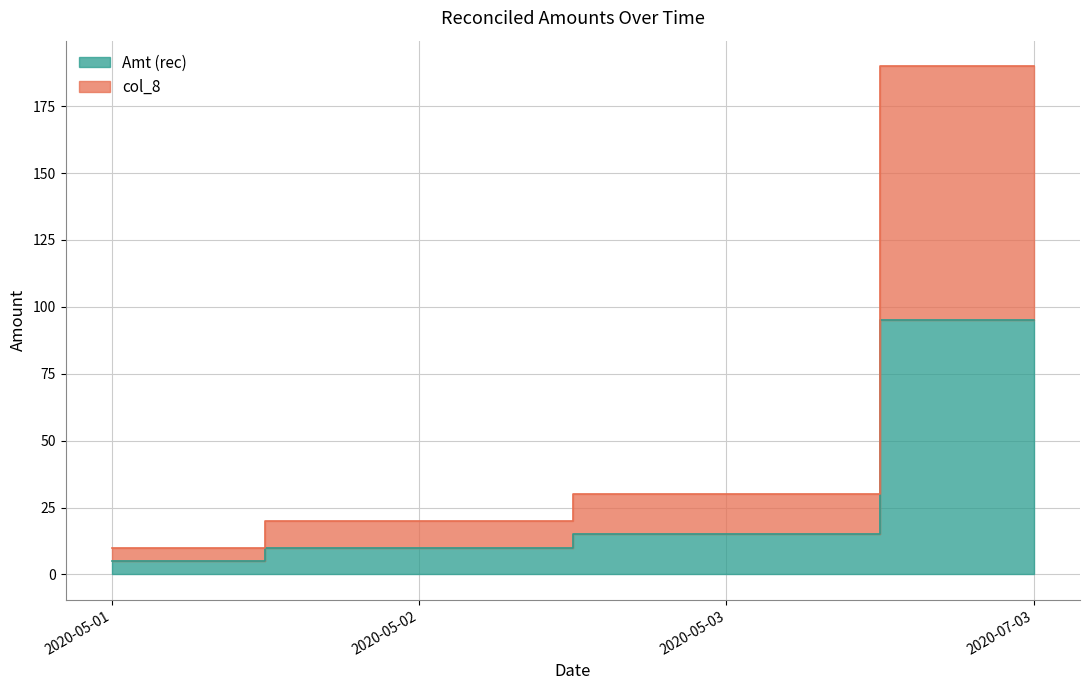

Which has a higher value, 2020-05-03 or 2020-07-03?

2020-07-03